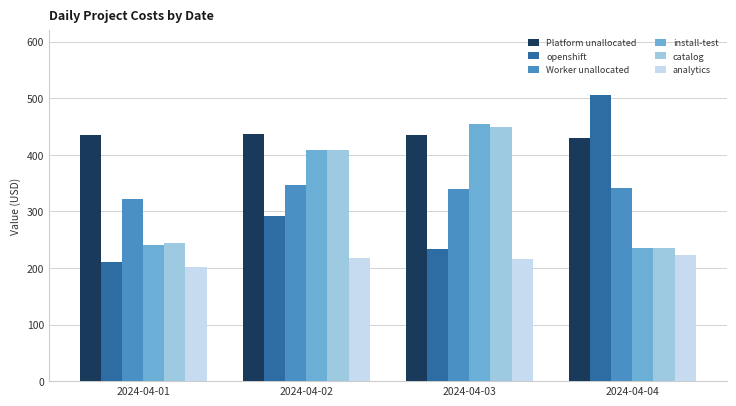

How many values in the install-test series exceed 408?

2